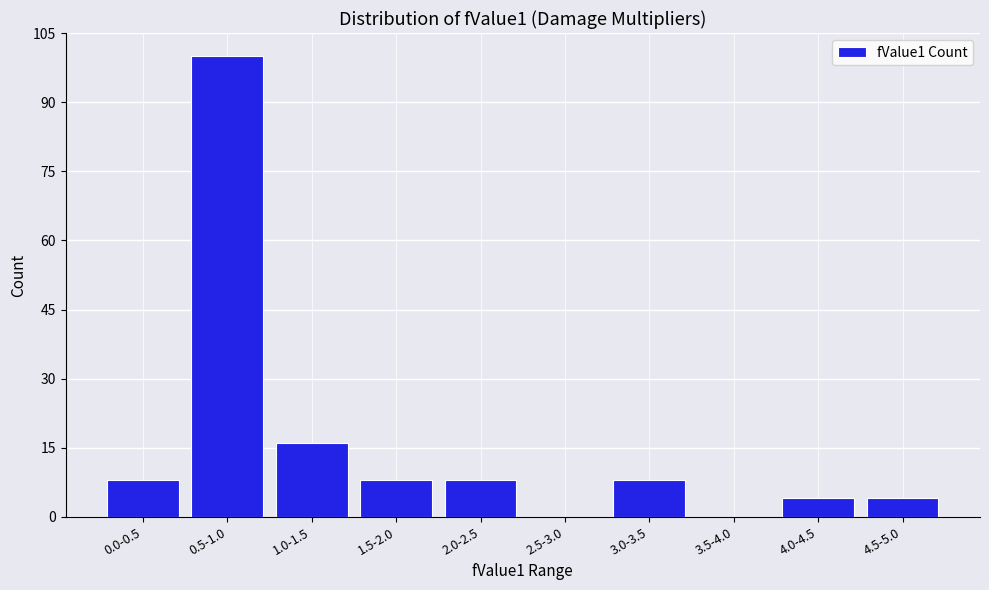

Reading left to right, what are all the values shown in this chart?

0.0-0.5=8	0.5-1.0=100	1.0-1.5=16	1.5-2.0=8	2.0-2.5=8	2.5-3.0=0	3.0-3.5=8	3.5-4.0=0	4.0-4.5=4	4.5-5.0=4